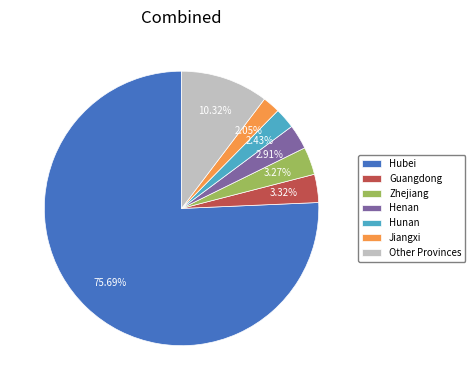

Combined, do Guangdong and Hubei account for over 50%?

Yes